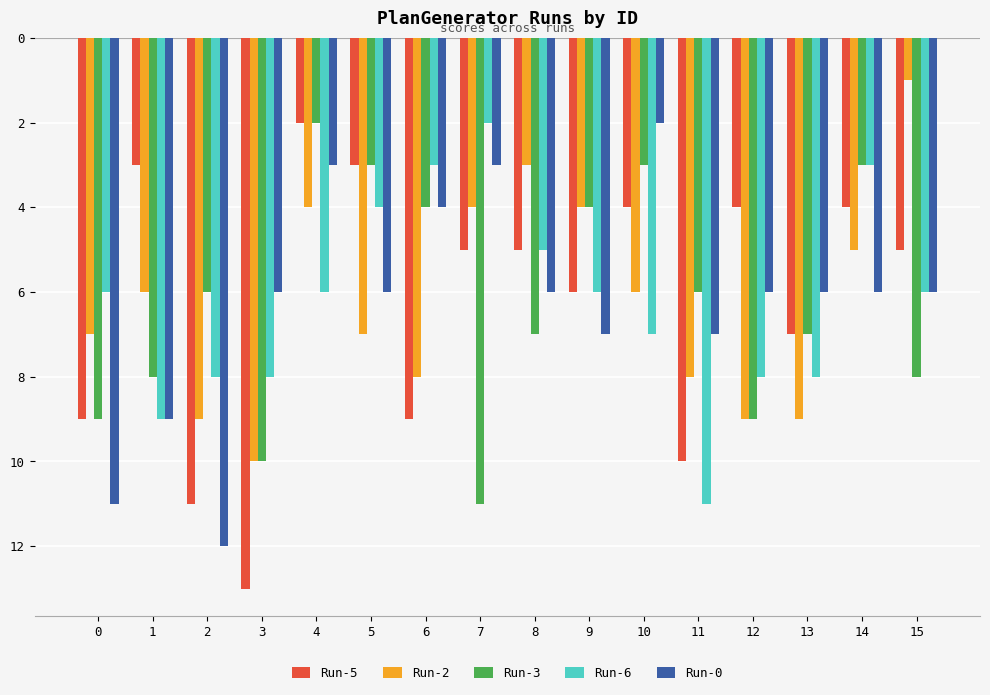

At which label does Run-5 first exceed -5?

1